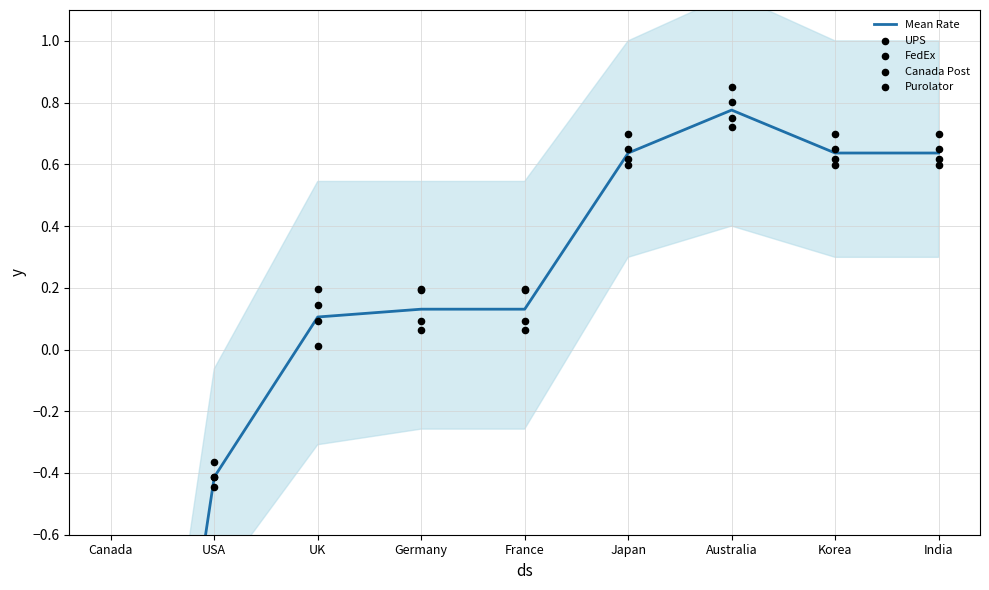

Which series contains the highest Y value?

FedEx